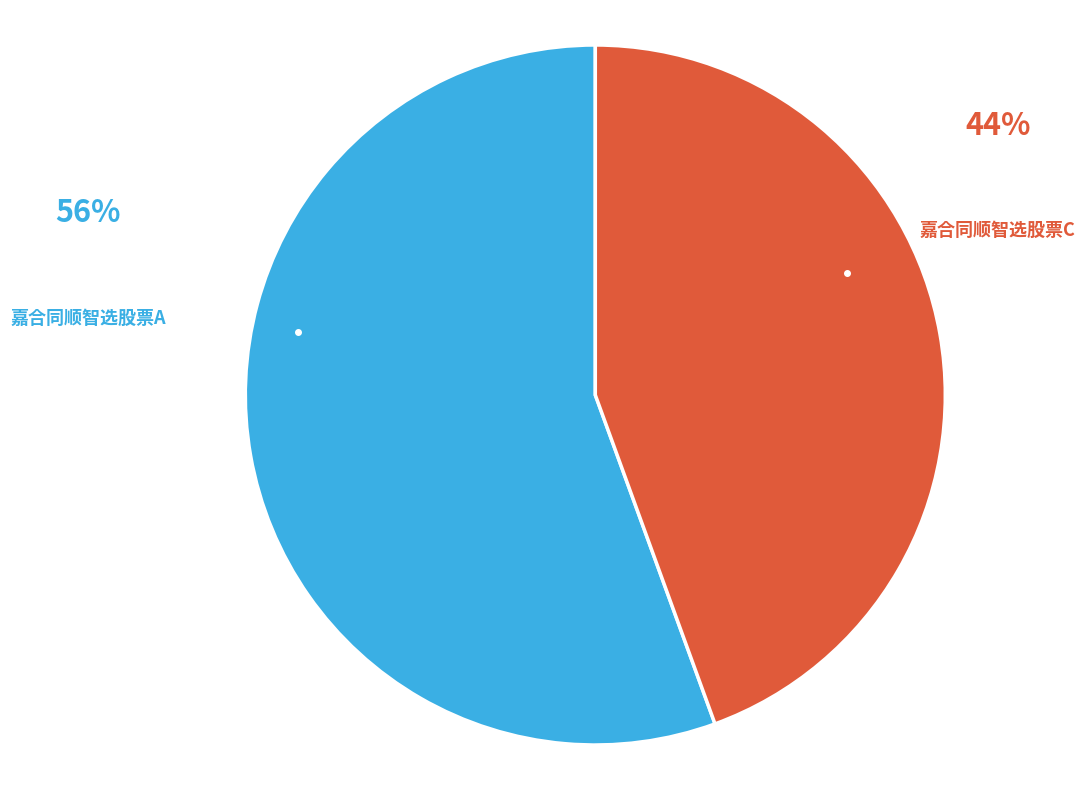

The 嘉合同顺智选股票A slice represents 70% of the pie. True or false?

False